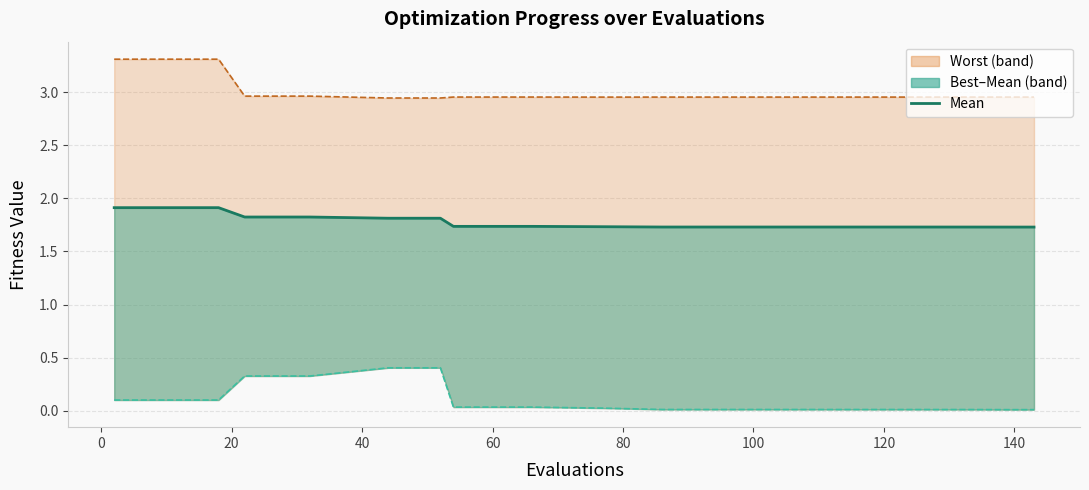

Which series has the widest spread of values?

best line